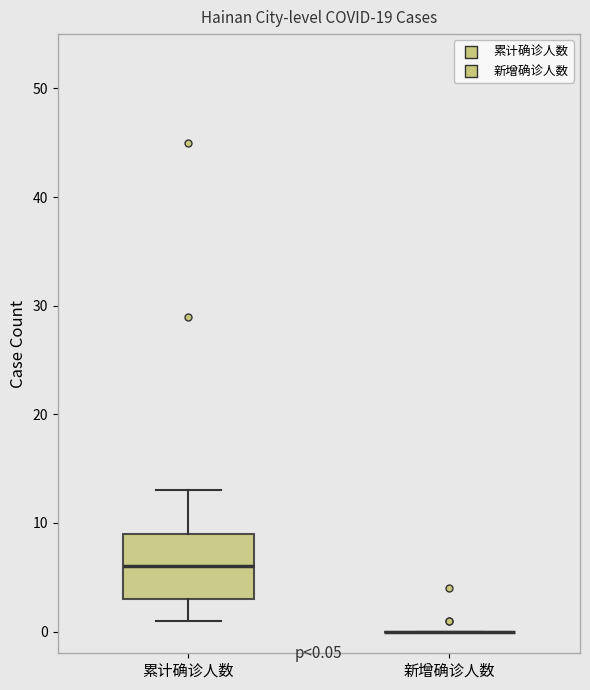

Comparing the boxes themselves (not the whiskers), which one is the tallest?

累计确诊人数